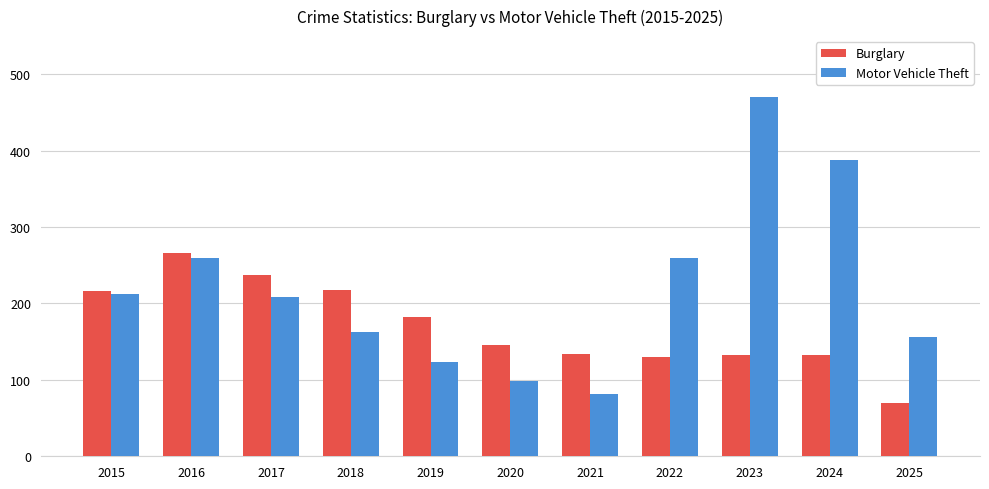

At 2021, list the series in order from largest to smallest.

Burglary, Motor Vehicle Theft